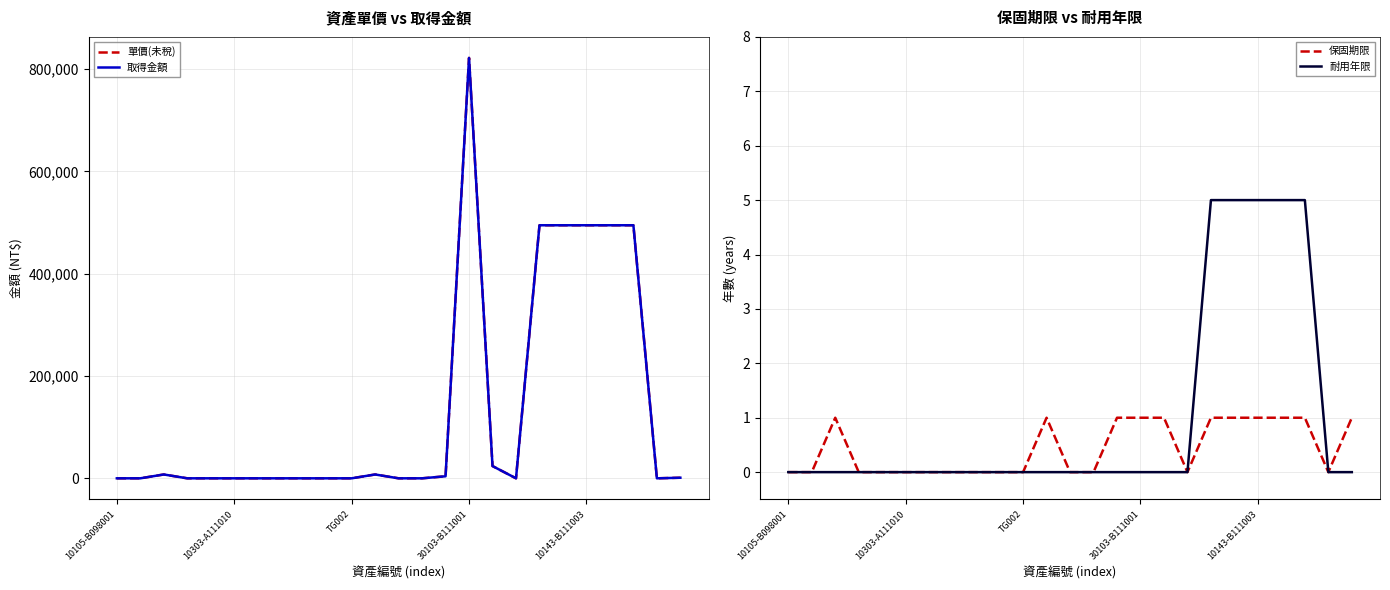

The value of 耐用年限 at 30103-B111001 is -3. True or false?

False